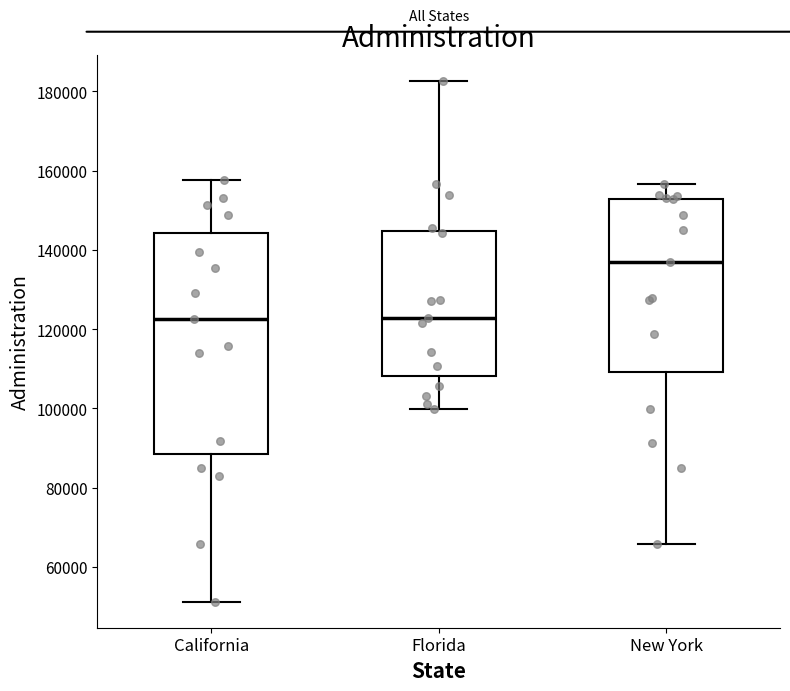

Which box has the highest median line?

New York